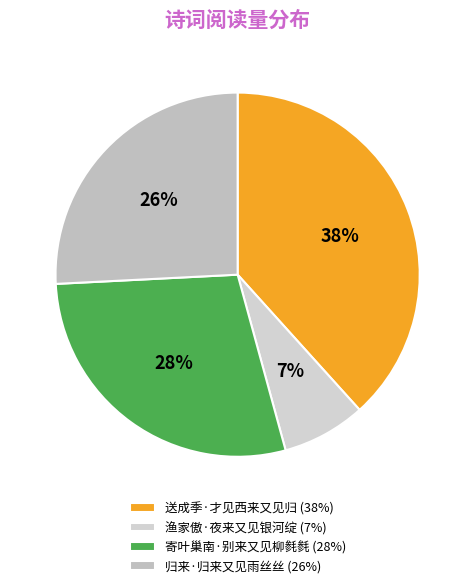

True or false: 送成季·才见西来又见归 accounts for 38% of the total.

True